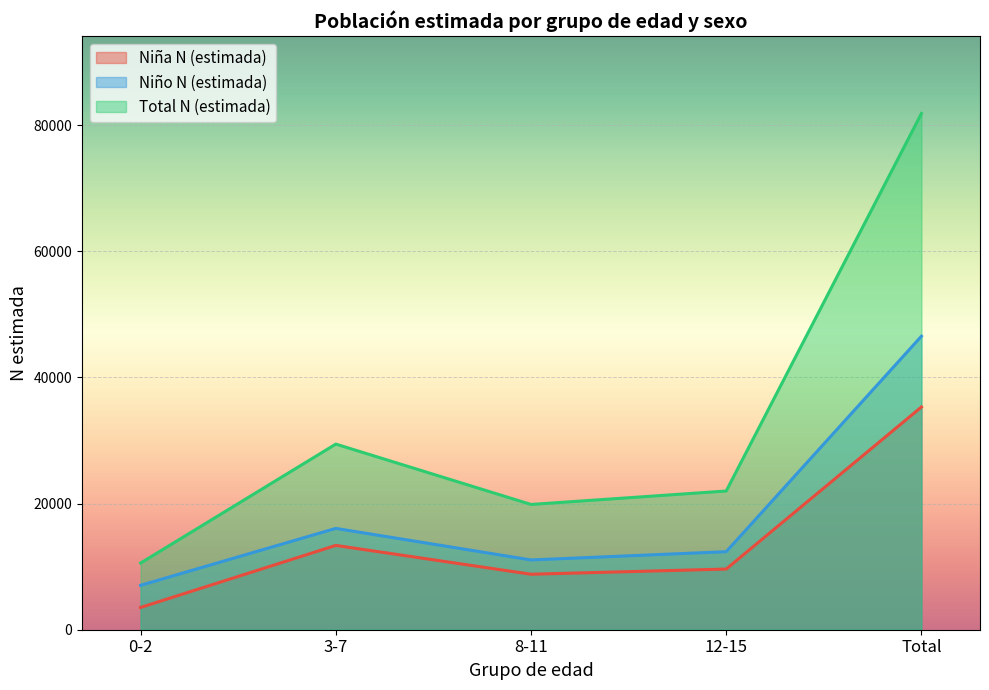

What is the sum of the Niño N (estimada) values at 12-15 and 3-7?

28429